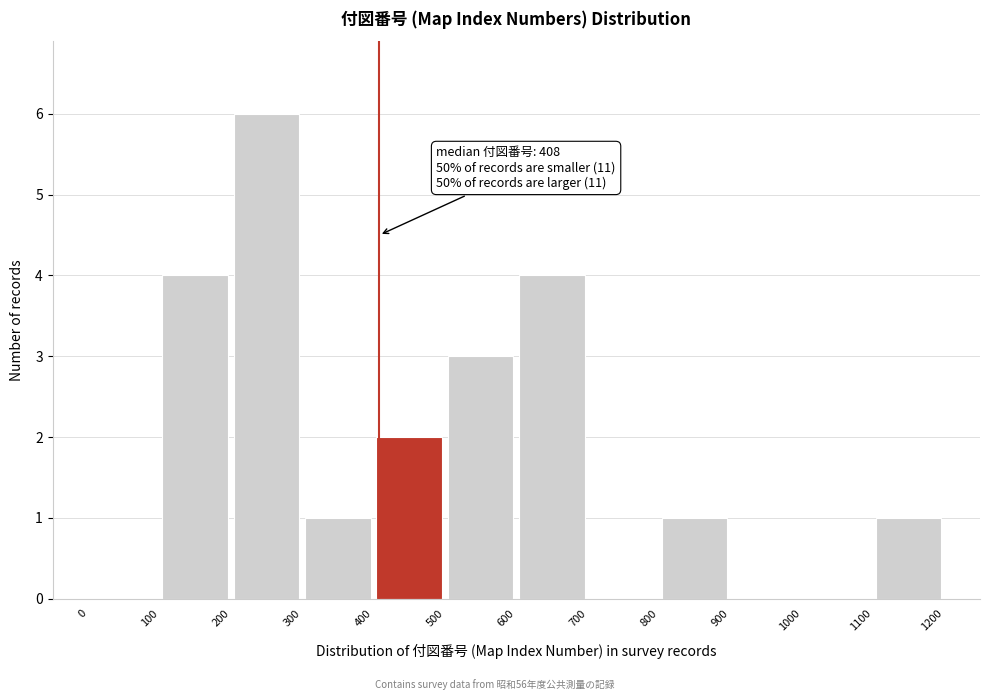

Over which range of the x-axis is the bar tallest?

200 to 300